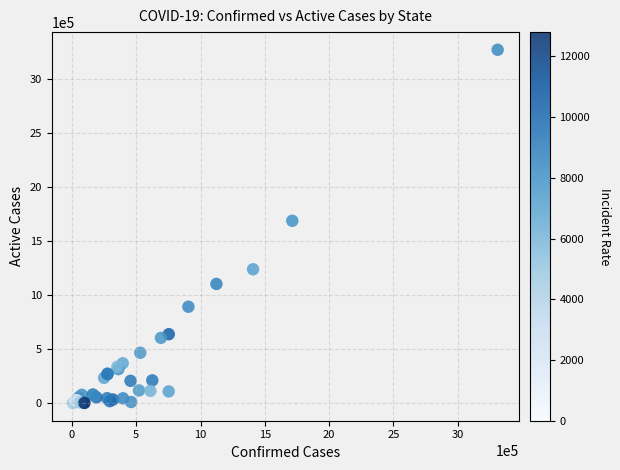

What Y value in the scatter plot is closest to 1635171?

1687229